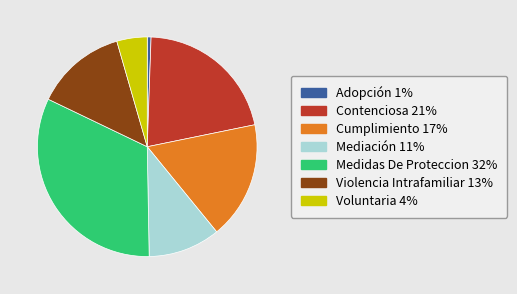

Rank the categories by value from lowest to highest.

Adopción, Voluntaria, Mediación, Violencia Intrafamiliar, Cumplimiento, Contenciosa, Medidas De Proteccion